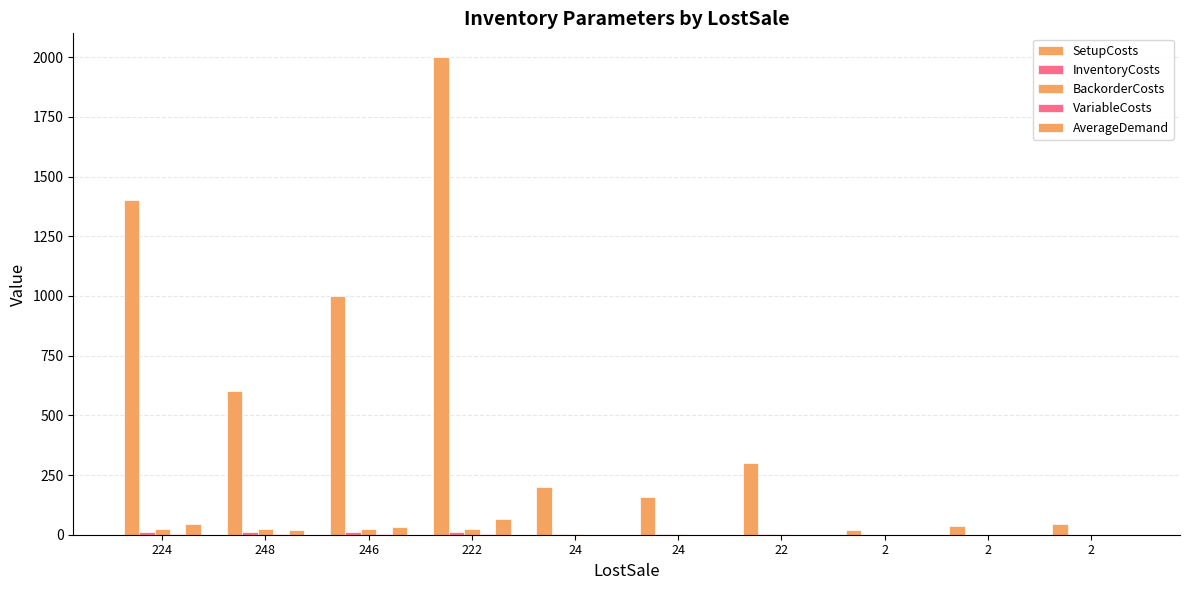

At which category is the sum across all series the highest?

222